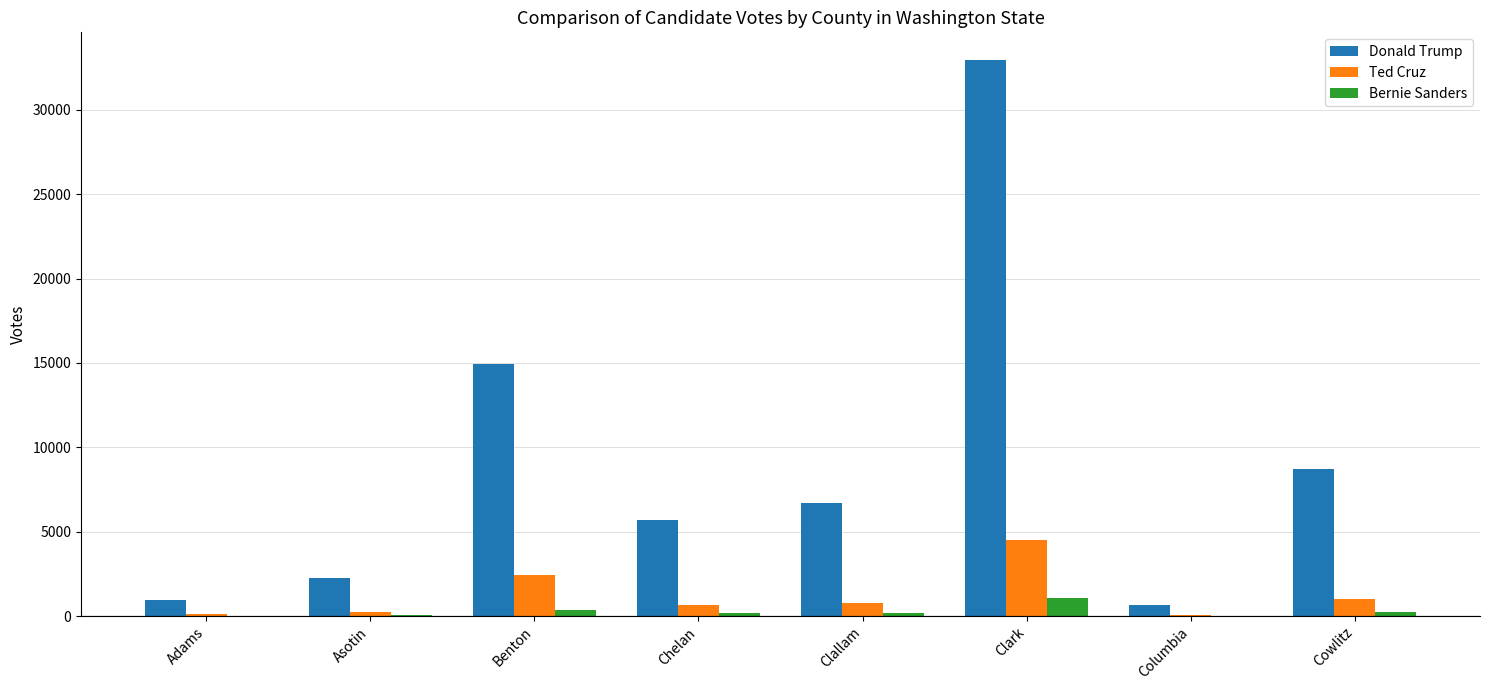

True or false: Bernie Sanders has a value of 385 at Benton.

True